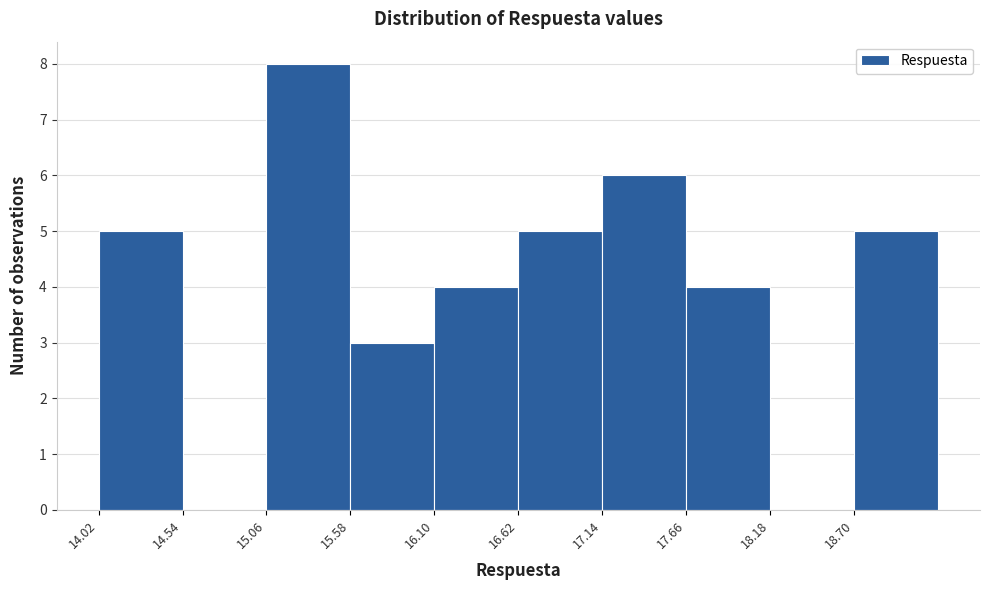

Reading left to right, transcribe this chart: for each bar, give the range it covers on the x-axis and its height. Neither the bar edges nor the heights are printed on the chart, so give them approximately, as read against the axes.

14.02 to 14.54: 5
14.54 to 15.06: 0
15.06 to 15.58: 8
15.58 to 16.10: 3
16.10 to 16.62: 4
16.62 to 17.14: 5
17.14 to 17.66: 6
17.66 to 18.18: 4
18.18 to 18.70: 0
18.70 to 19.22: 5